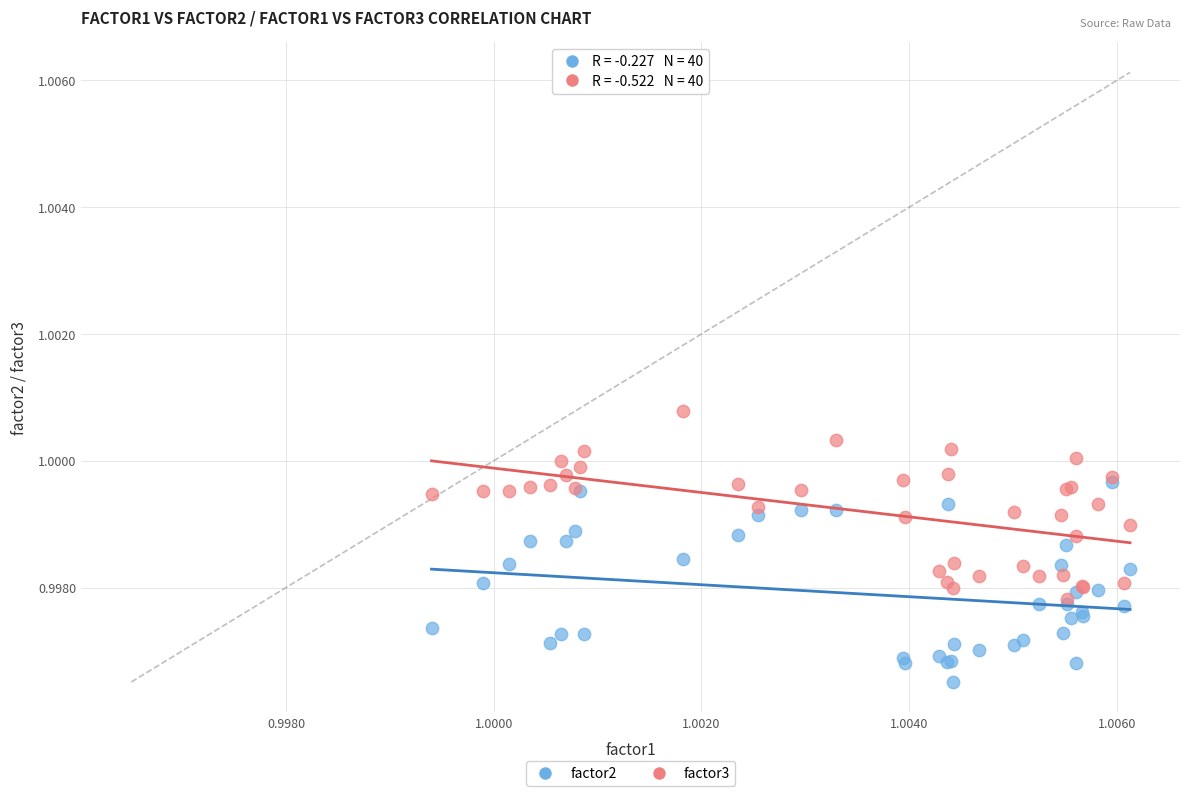

Which series has the largest Y range (max minus min)?

factor2